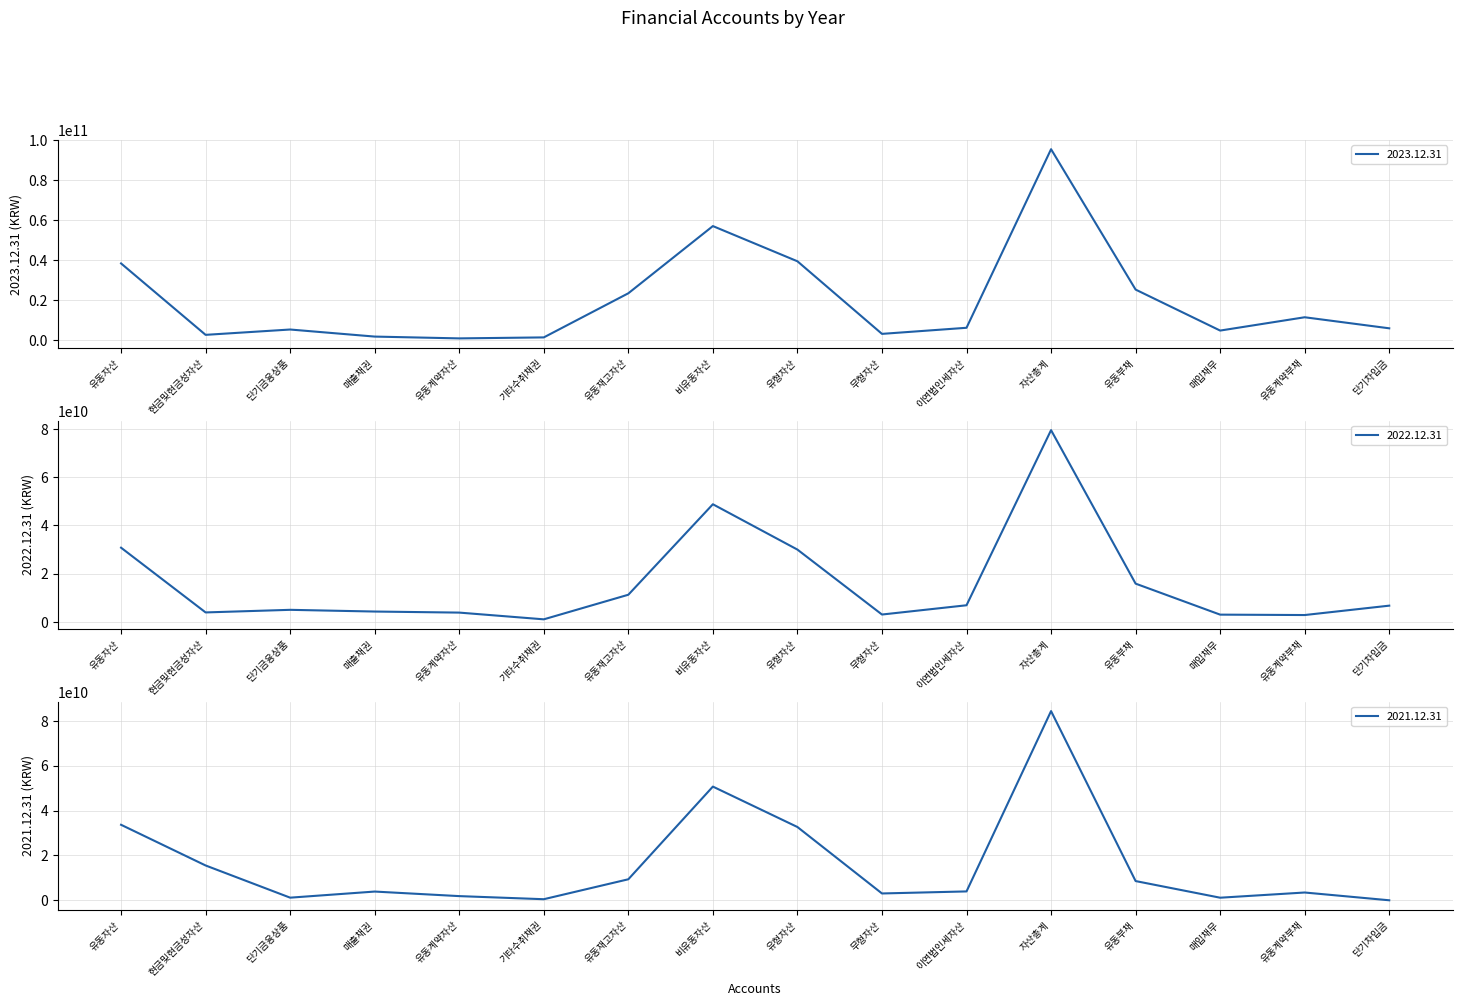

Between which two adjacent categories do 2021.12.31 and 2023.12.31 first intersect?

유동자산 and 현금및현금성자산